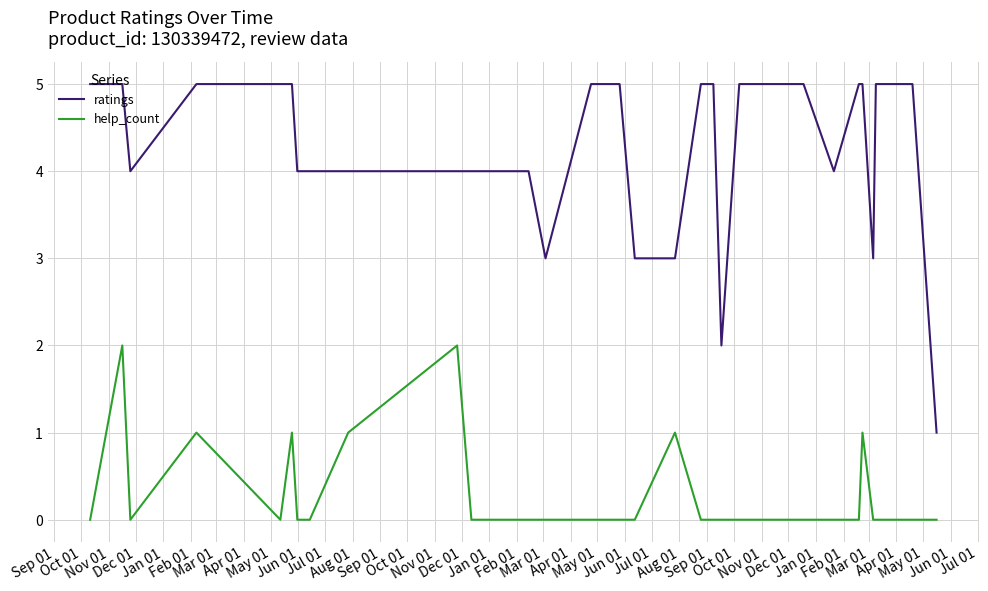

Which series has the largest total across all categories?

ratings